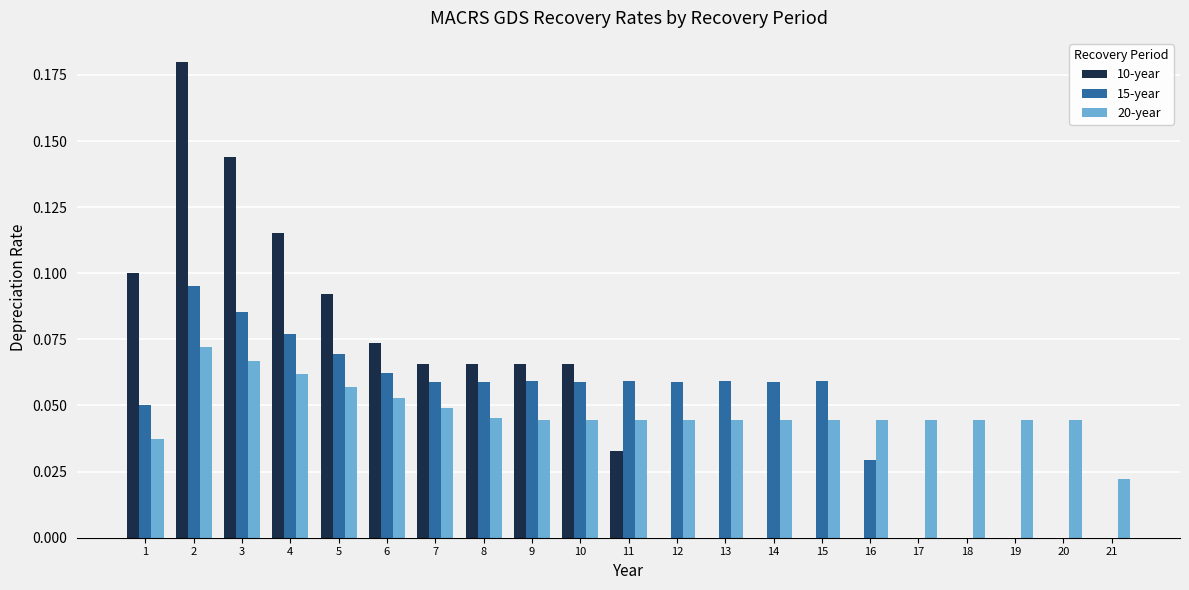

The 15-year series shows 0.0 at 21. True or false?

True